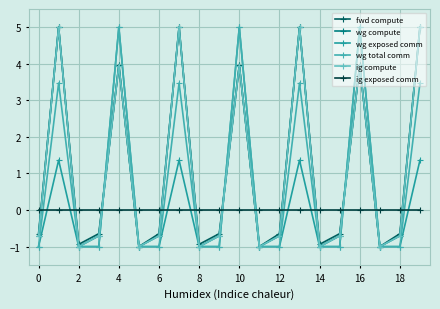

Is this an area chart (filled region under the line)?

No